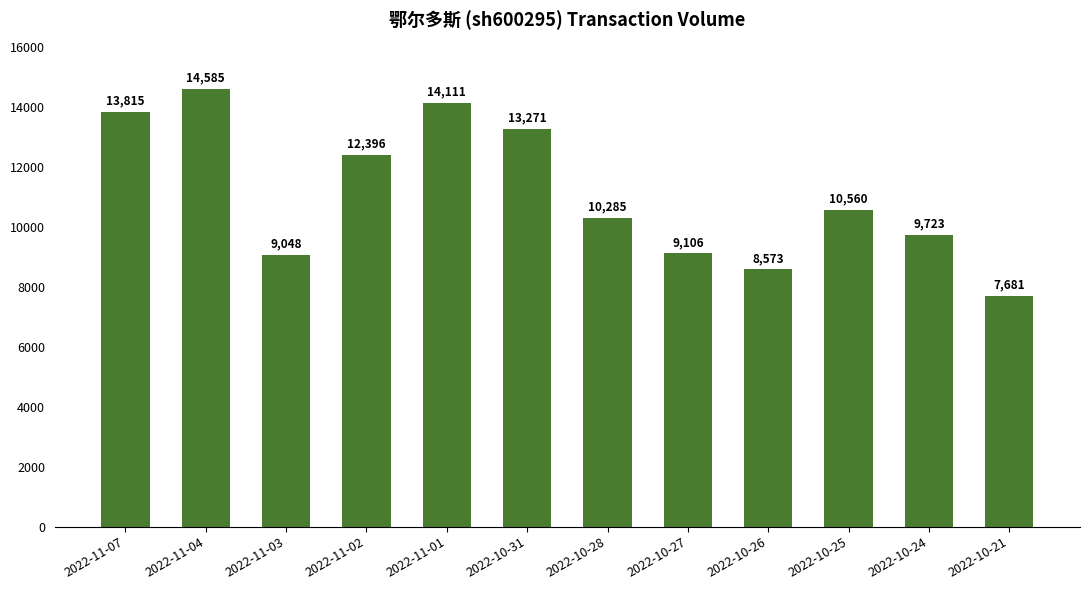

Rank the categories by value from highest to lowest.

2022-11-04, 2022-11-01, 2022-11-07, 2022-10-31, 2022-11-02, 2022-10-25, 2022-10-28, 2022-10-24, 2022-10-27, 2022-11-03, 2022-10-26, 2022-10-21